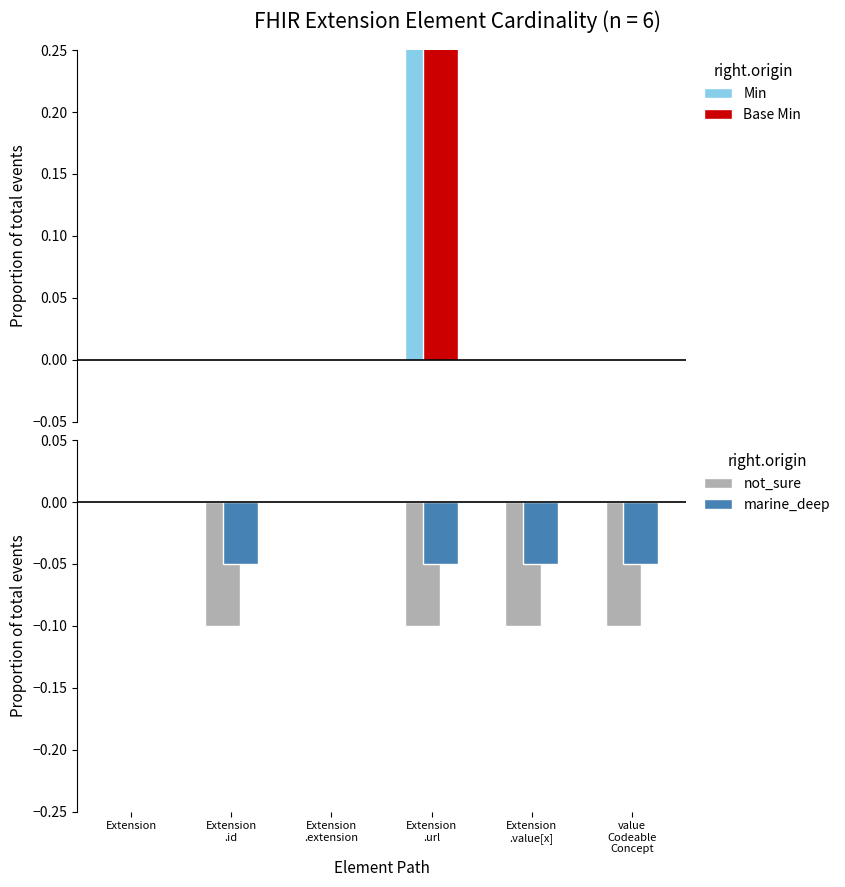

Rank the series by their maximum value, from lowest to highest.

Min, Base Min